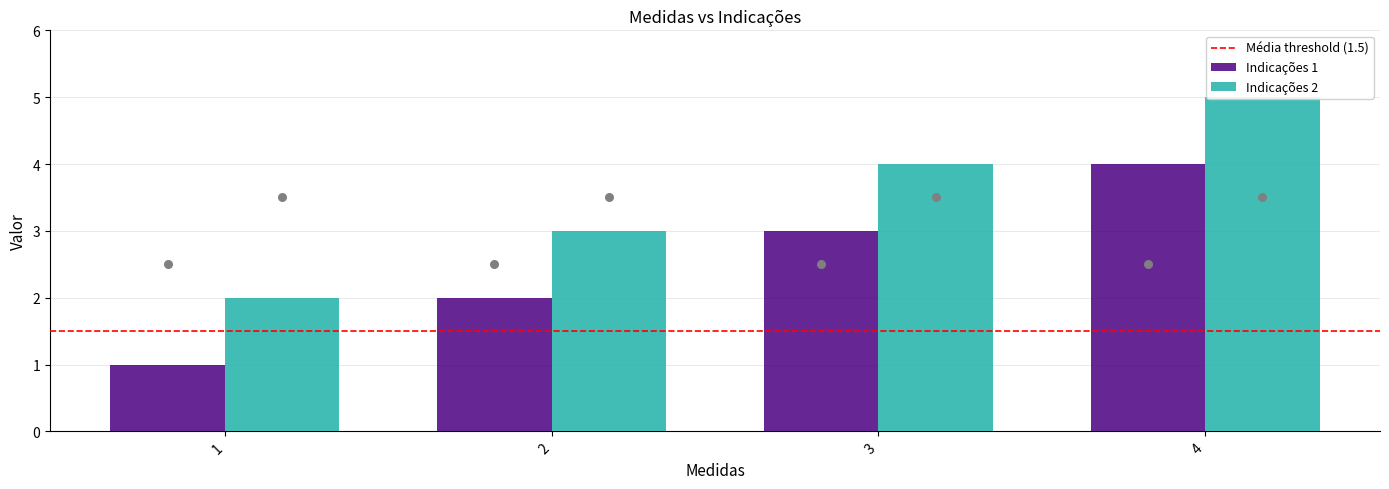

At how many categories does at least one series exceed 2?

3